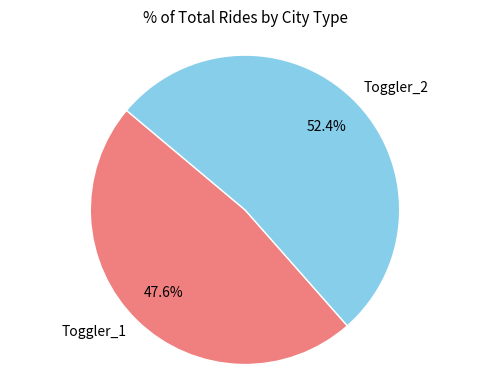

Count the number of slices in the pie.

2